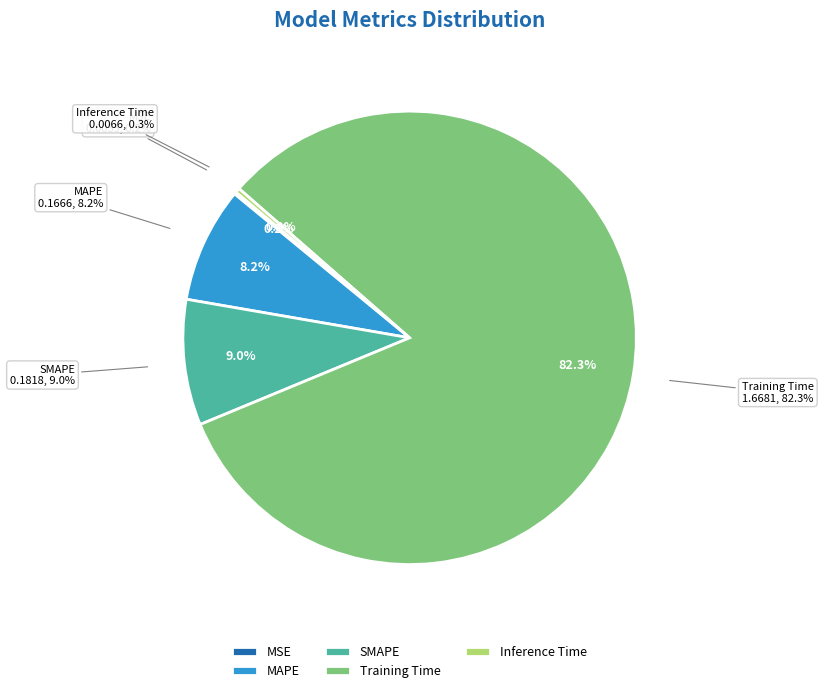

The SMAPE slice represents 9% of the pie. True or false?

True